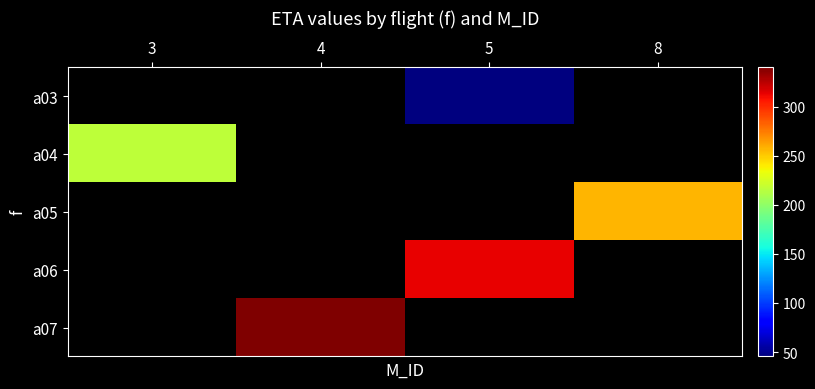

What is the lowest value of the a04 series?

217.1